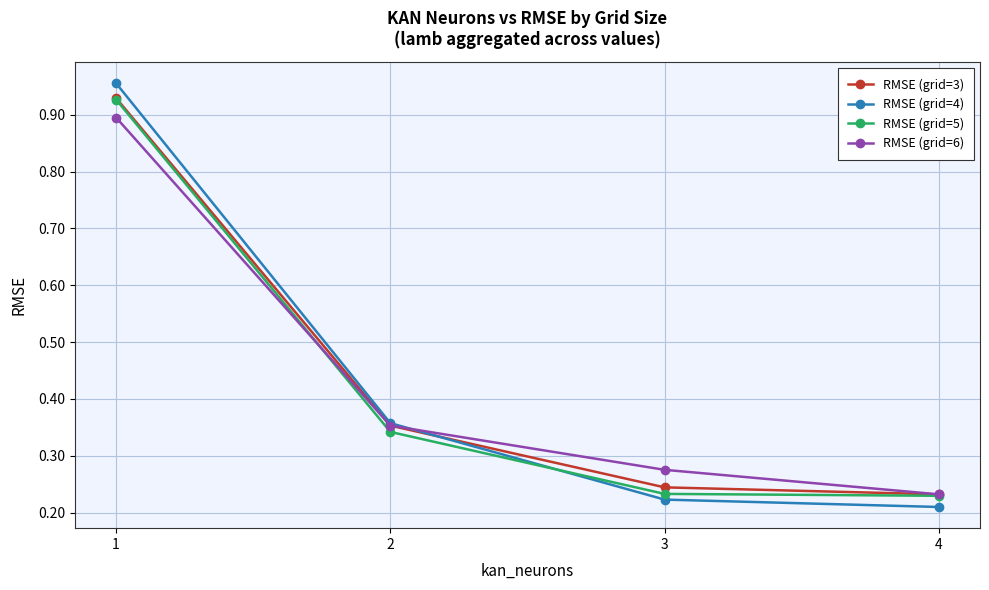

How many intersections are there between RMSE (grid=4) and RMSE (grid=5)?

1